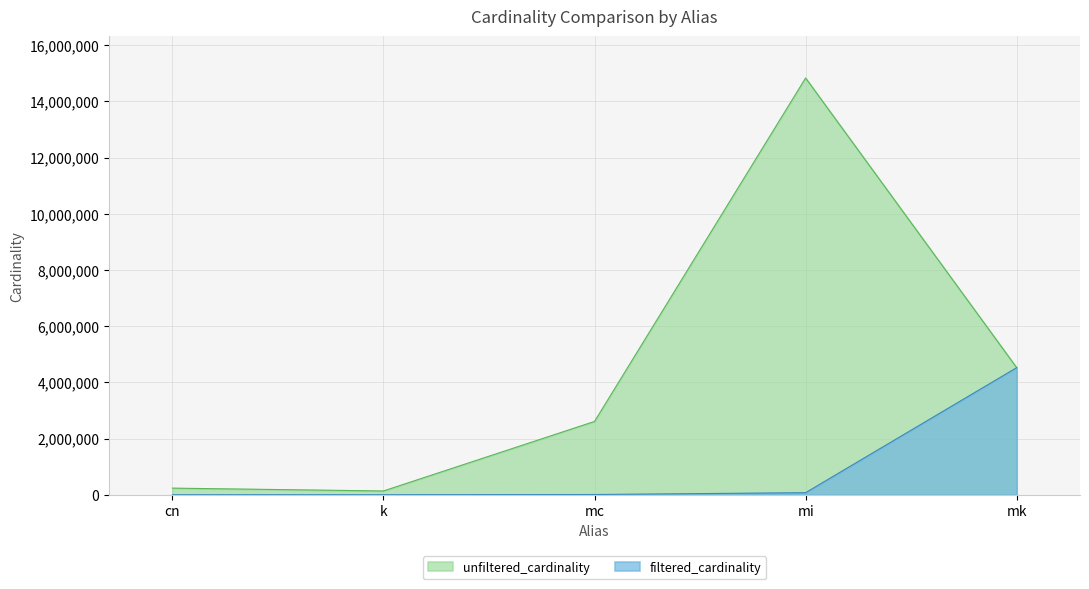

At which label does unfiltered_cardinality reach its minimum?

k